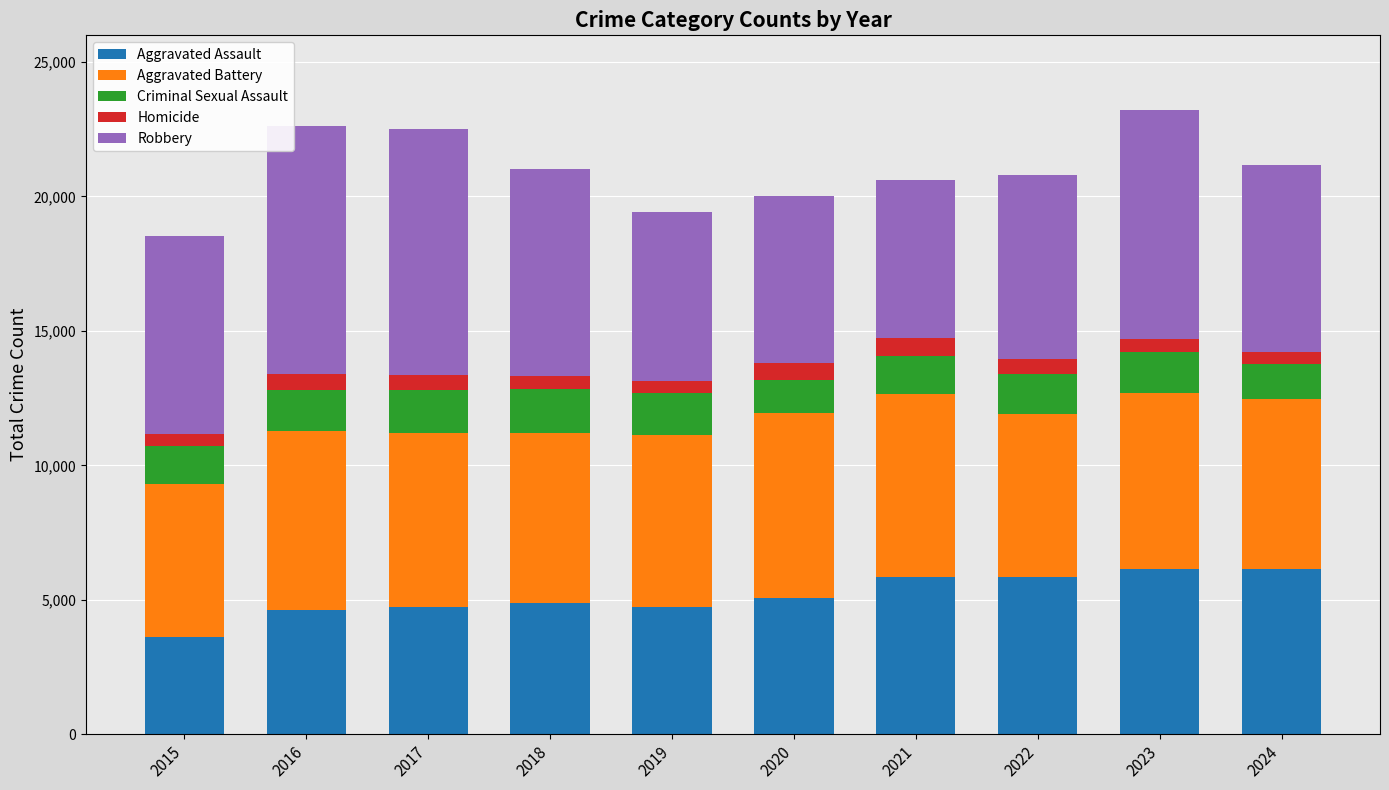

Is it true that Aggravated Assault equals 8706 at 2023?

False